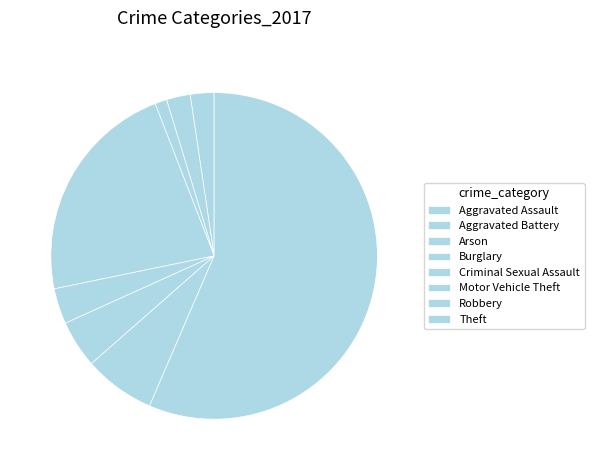

Count the number of slices in the pie.

8